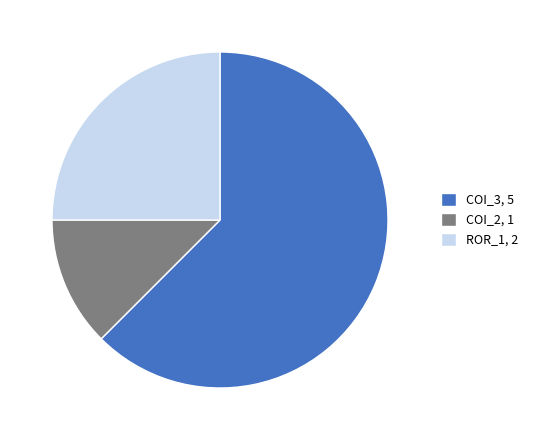

Is there any slice that represents more than half of the pie?

Yes